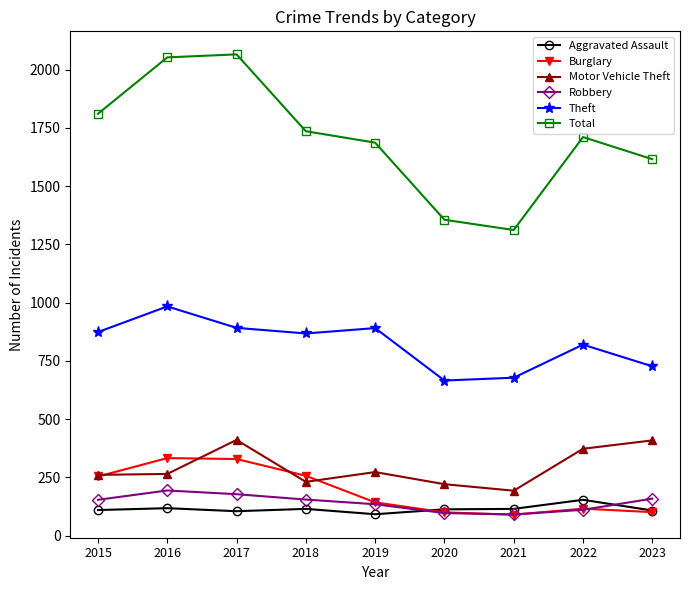

What is the greatest value displayed?

2066